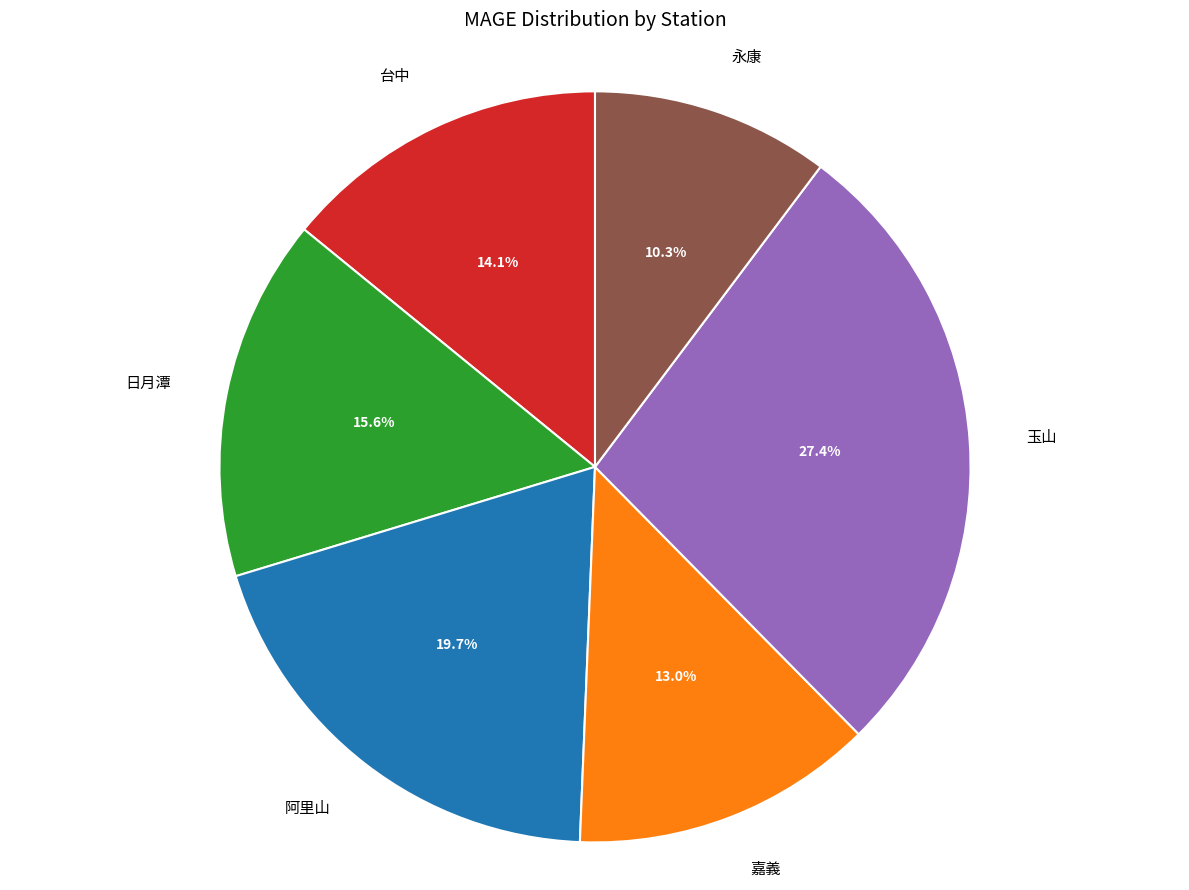

Does any single category account for the majority?

No